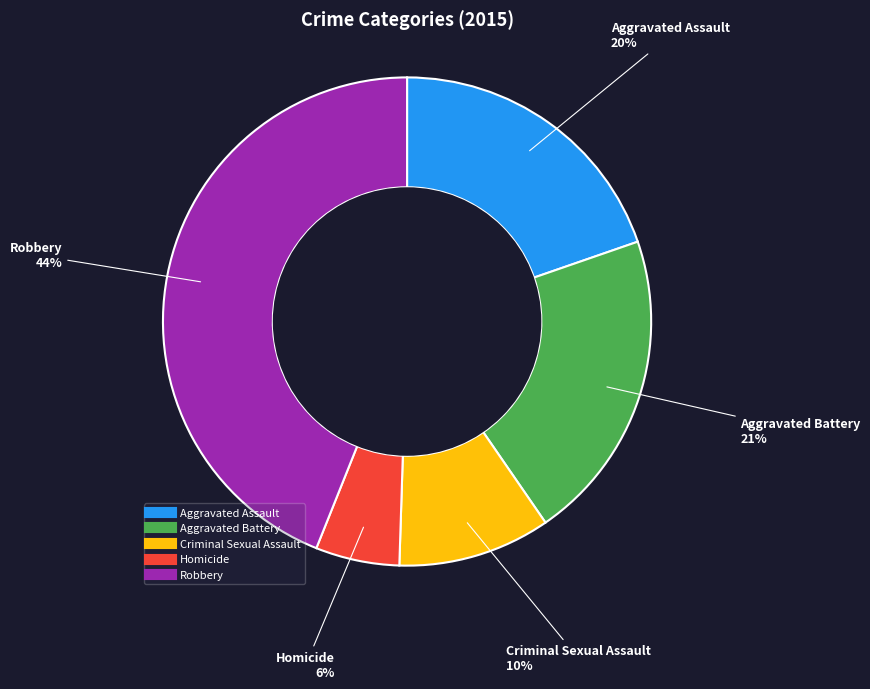

What percentage is the Aggravated Battery slice, to the nearest percent?

21%